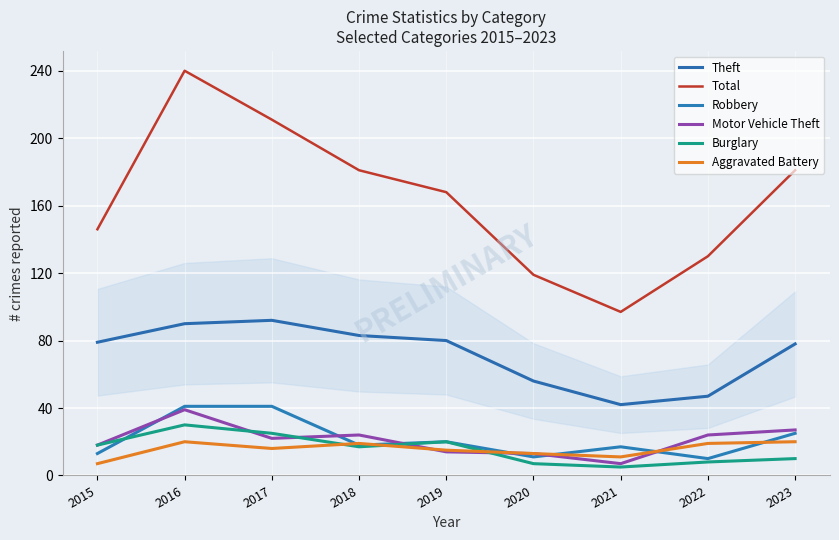

Does the chart display data point markers on the line(s)?

No